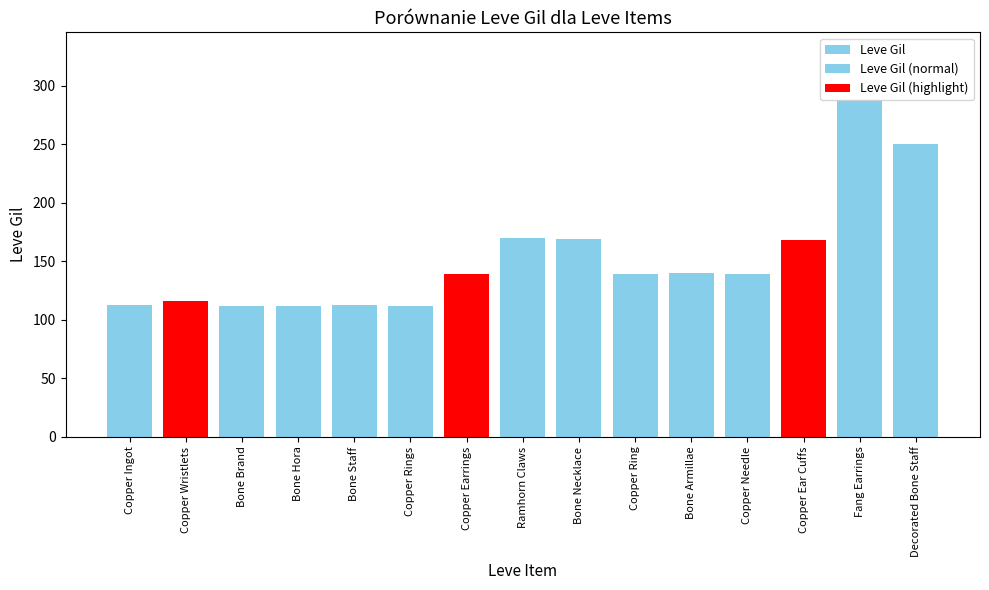

How many categories are shown in the chart?

15